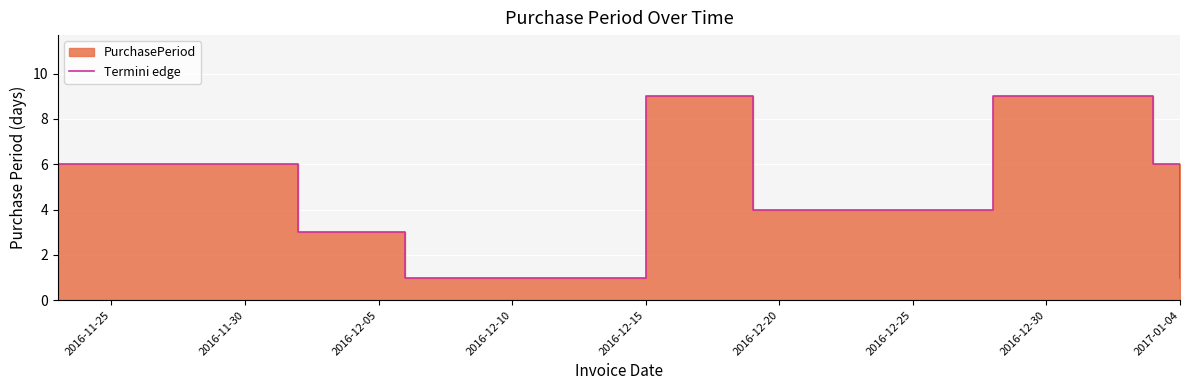

What is the maximum value shown in the chart?

9